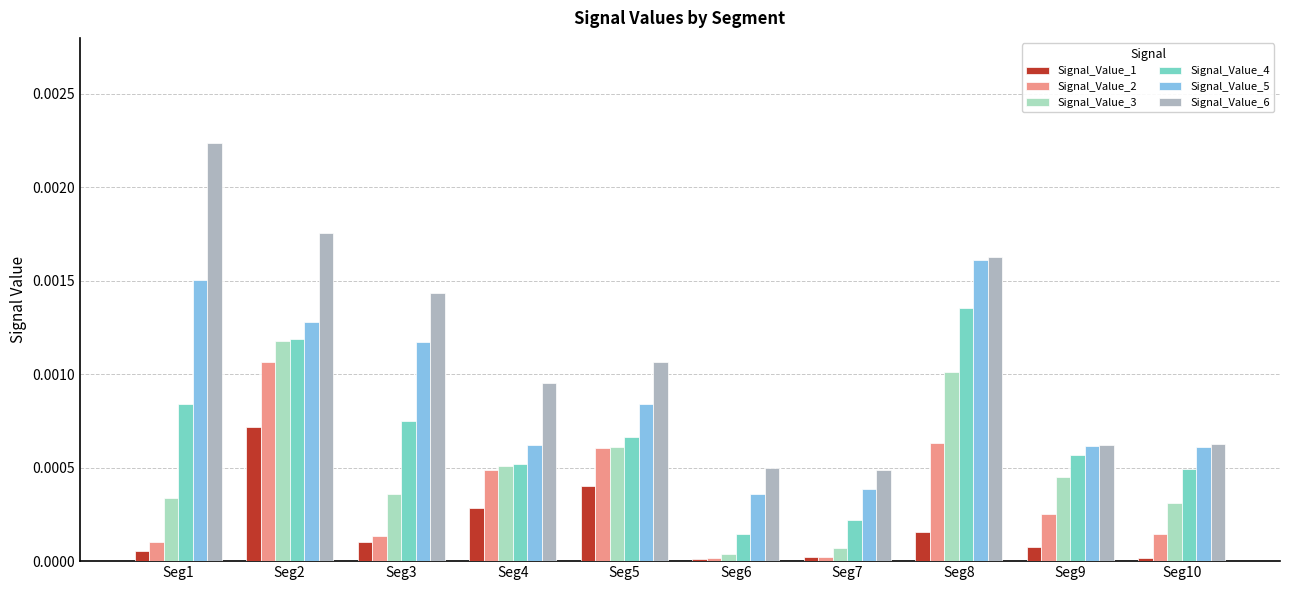

Which series changed the most between Seg3 and Seg9?

Signal_Value_6